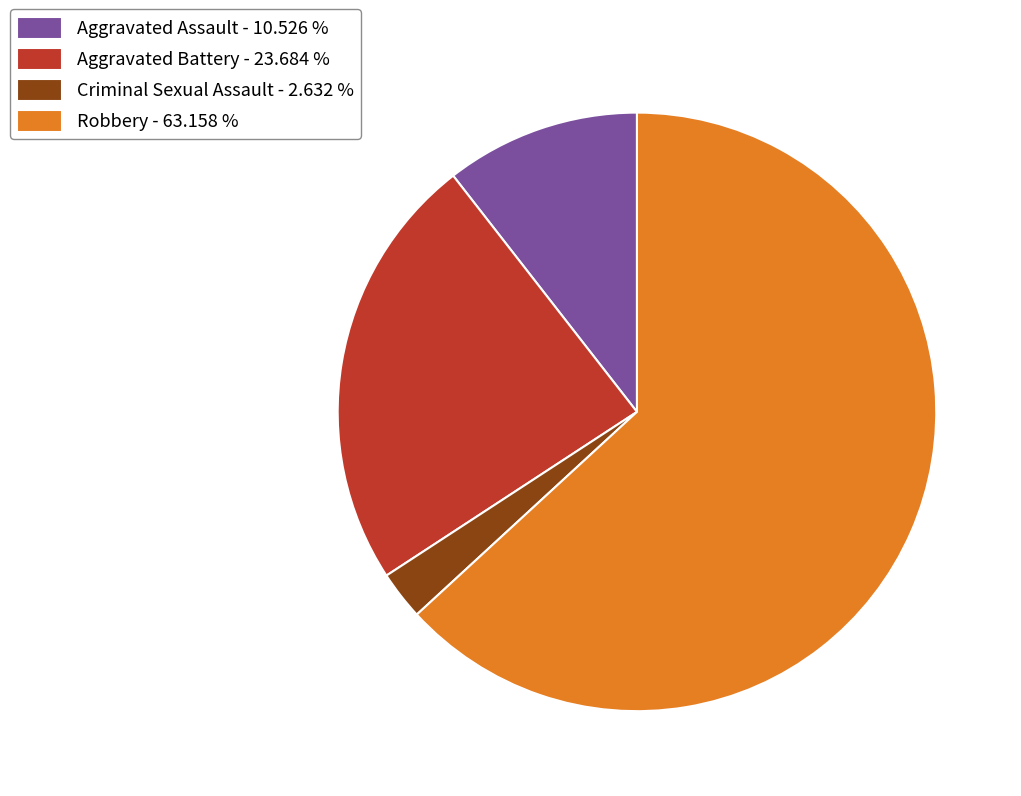

What is the largest slice in the pie chart?

Robbery